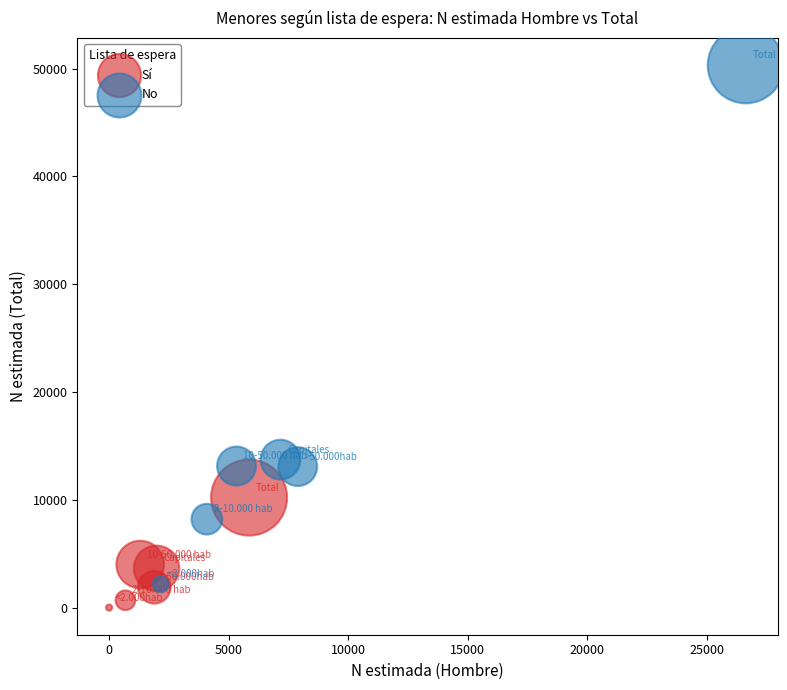

Which series reaches the maximum Y coordinate?

No